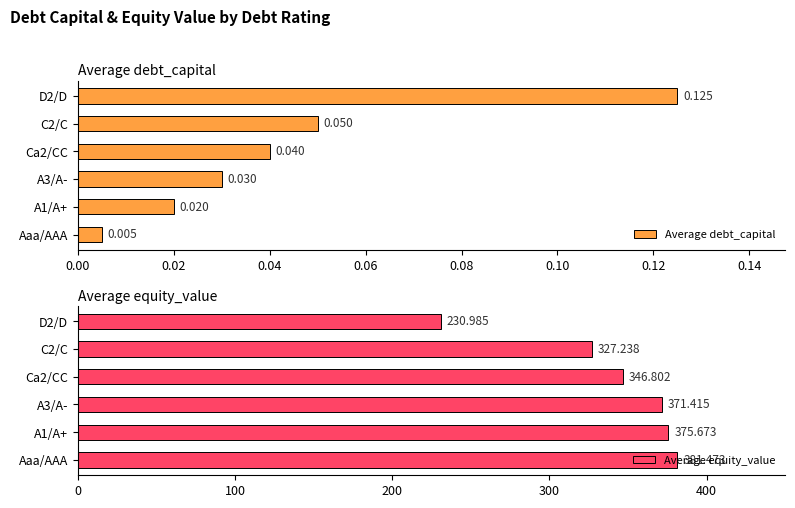

Rank the series by their average value, from lowest to highest.

Average debt_capital, Average equity_value